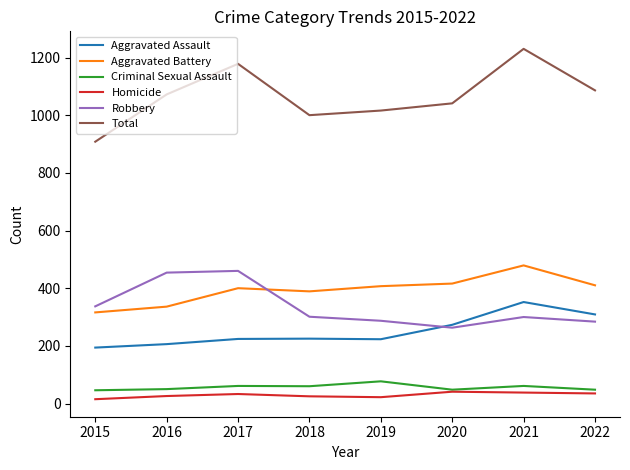

In Aggravated Assault, how many points are lower than both neighbors (excluding endpoints)?

1